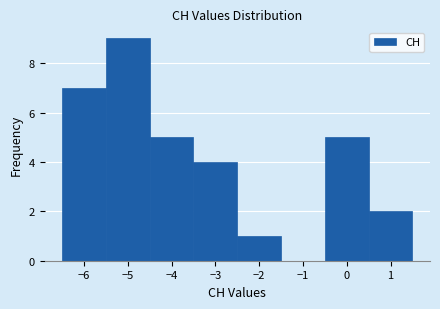

How tall is the bar that spans -2.5 to -1.5 on the x-axis? The values are not printed on the chart, so give them approximately, as read against the axis.

1